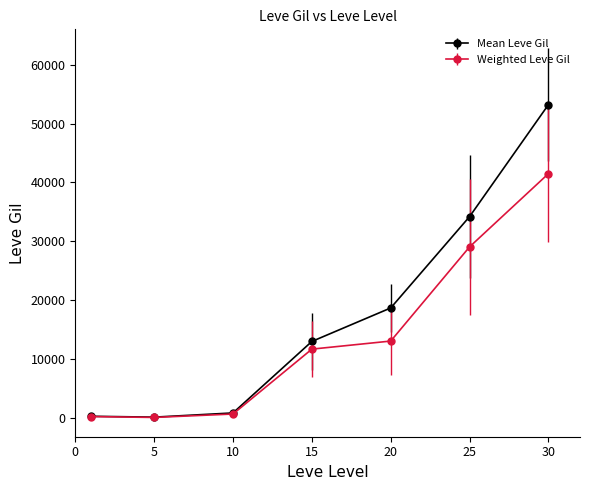

Which series has the largest total across all categories?

Mean Leve Gil